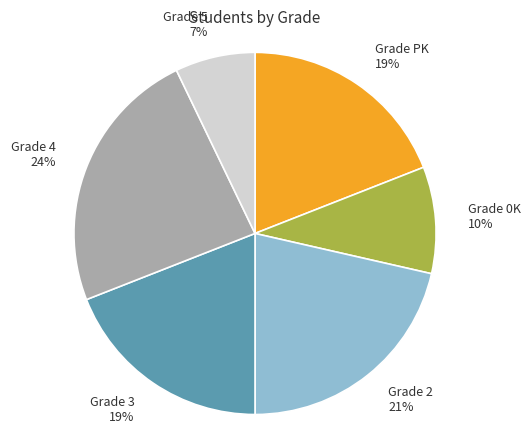

To the nearest percent, what is the difference between the largest and smallest slice percentages?

17%